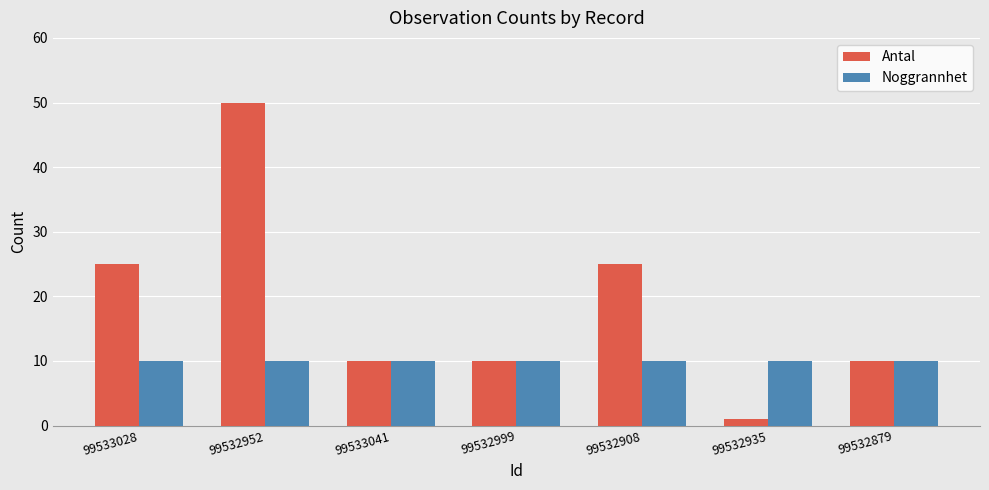

At how many categories does at least one series exceed 45?

1